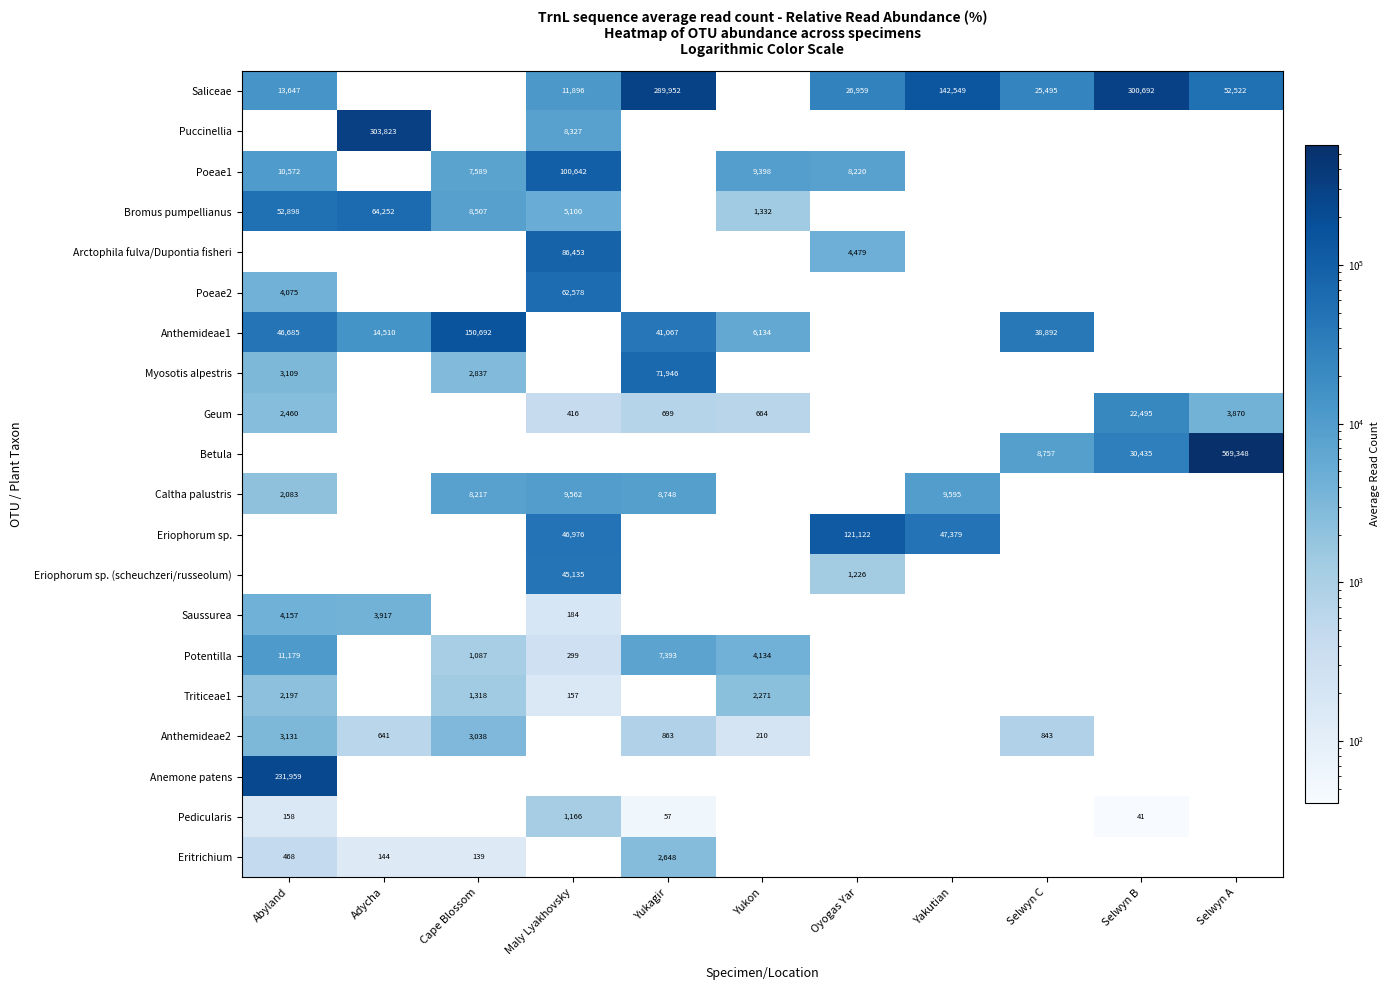

The Poeae1 series shows 3635 at Cape Blossom. True or false?

False